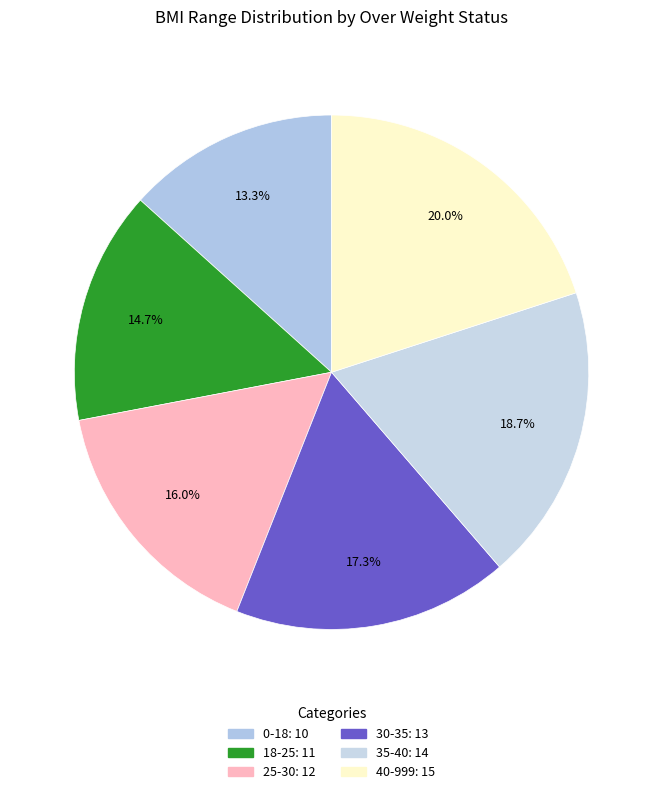

Which has a higher value, 40-999 or 35-40?

40-999